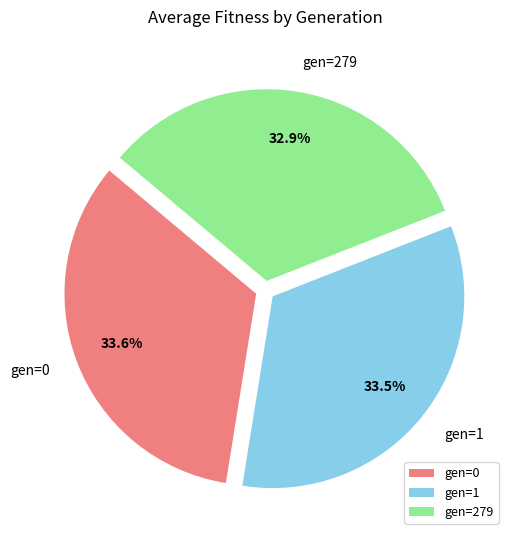

Is the sum of gen=0 and gen=1 greater than half?

Yes